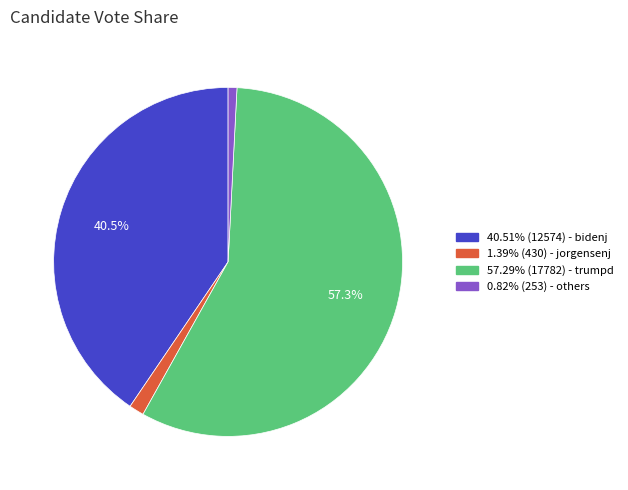

Does any single category account for the majority?

Yes